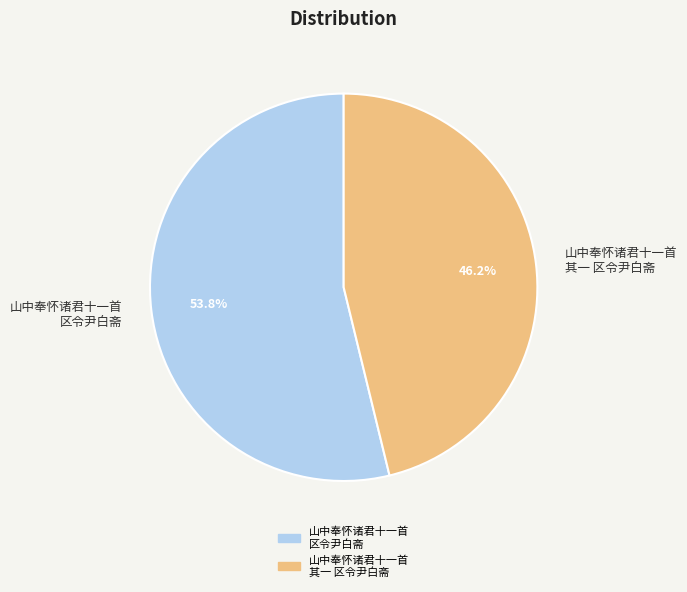

Which slice is the smallest?

山中奉怀诸君十一首 其一 区令尹白斋